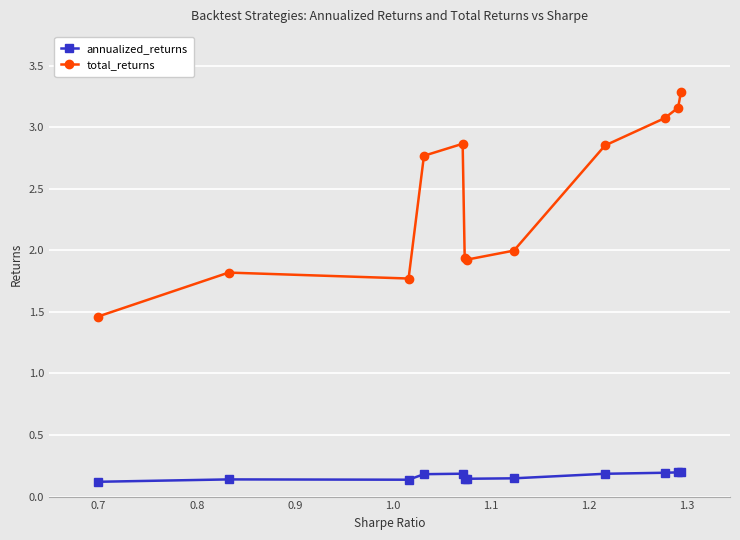

True or false: annualized_returns and total_returns cross at least once.

False